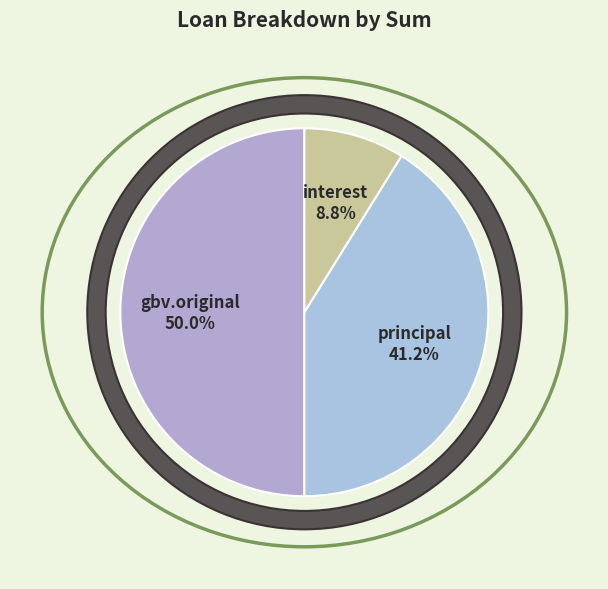

Does principal represent more than half of the total?

No